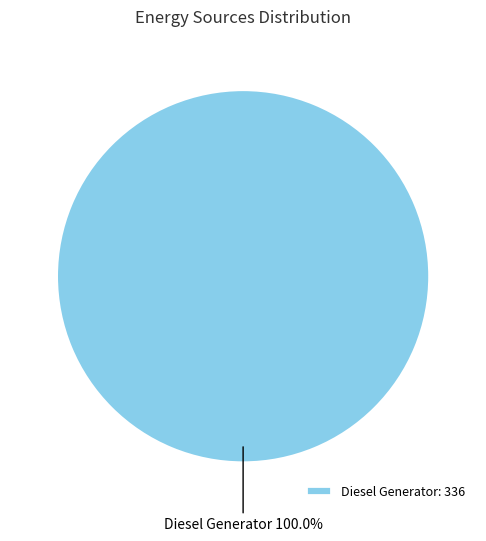

Rank the categories by value from highest to lowest.

Diesel Generator: 336